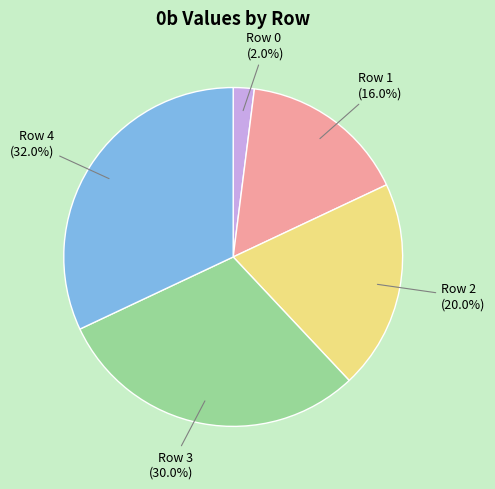

Is there any slice that represents more than half of the pie?

No